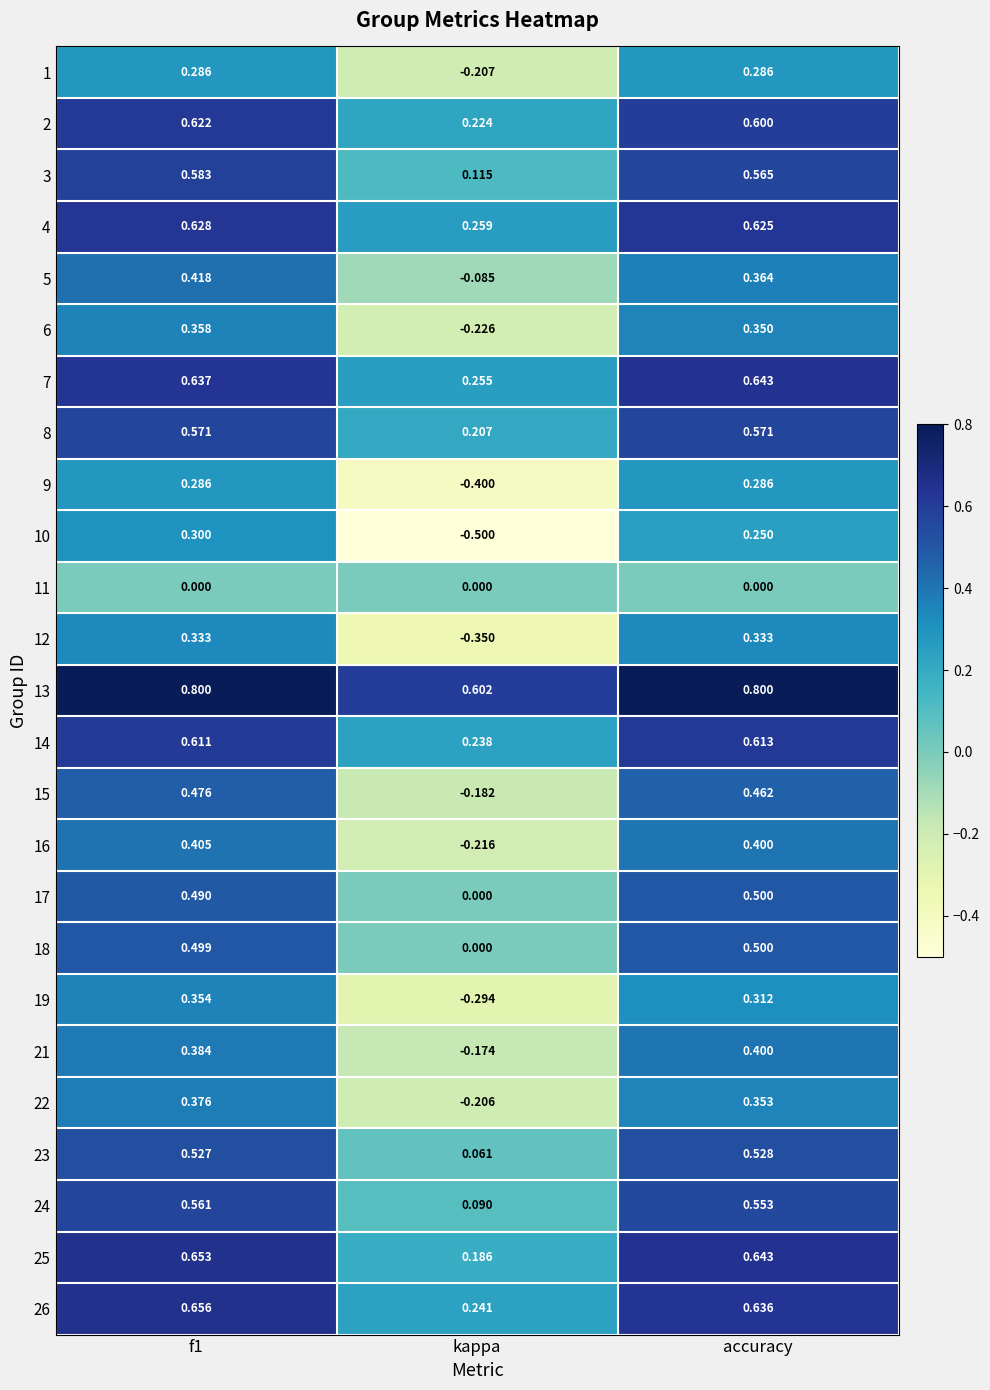

Where is 18 nearest to the value 0?

kappa